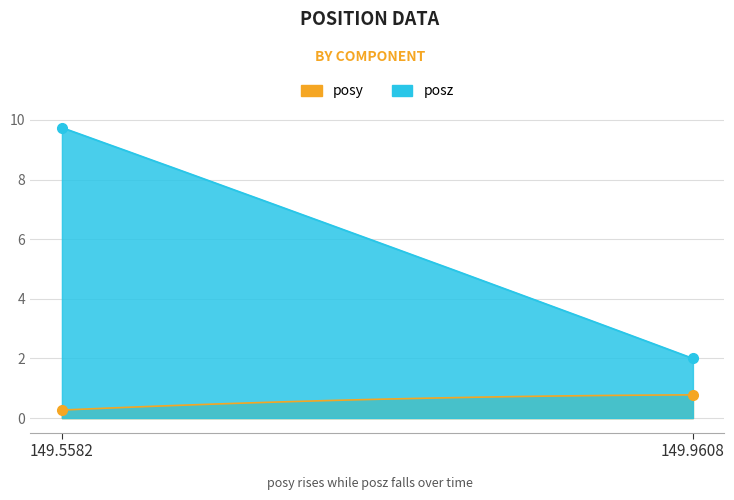

What are all the series names shown in the legend?

posy, posz